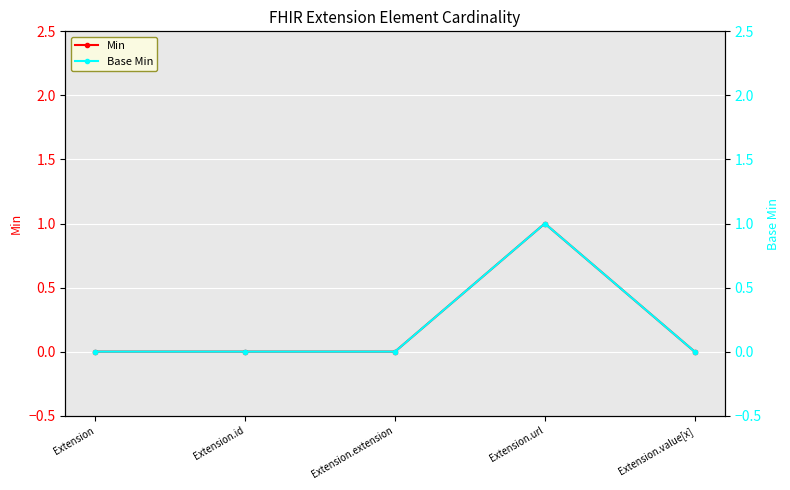

At which category does the chart reach its minimum across all series?

Extension